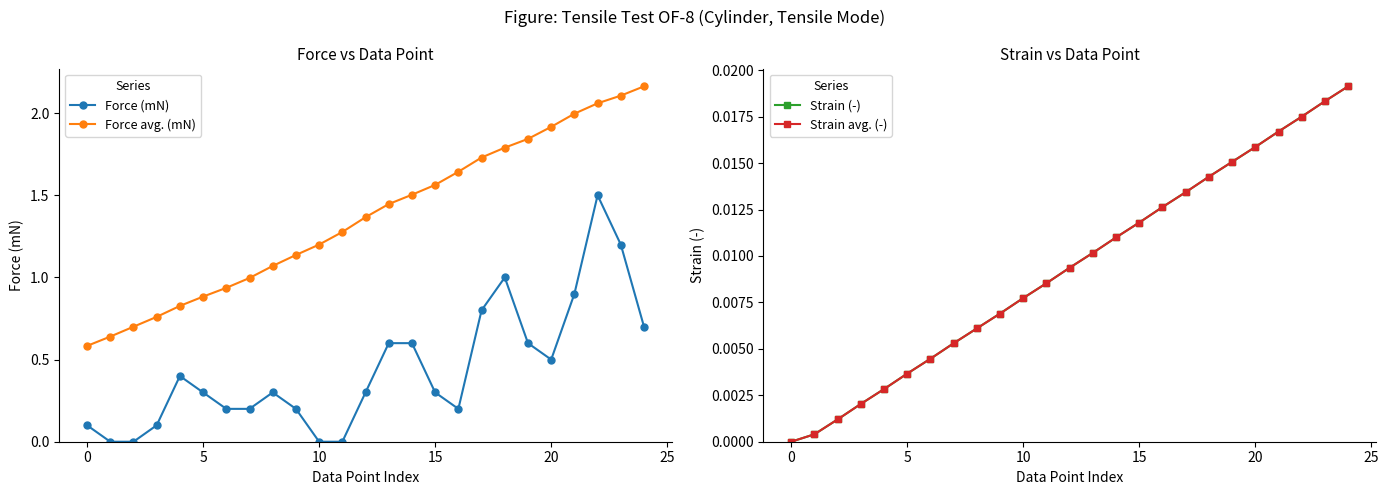

What is the label of the 17th point from the right?

8